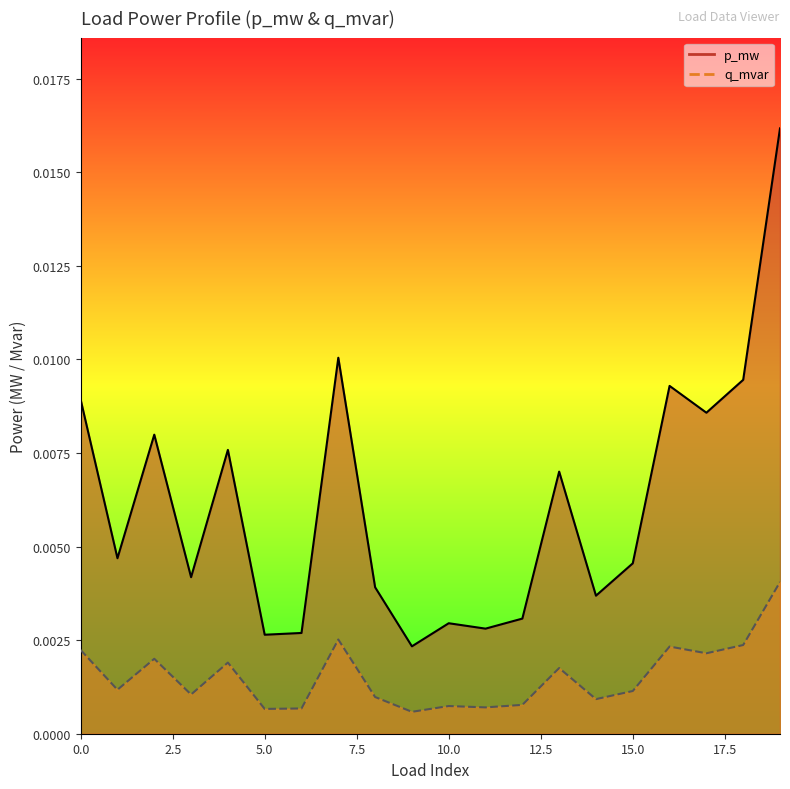

Which has a higher value, 5 or 11?

11